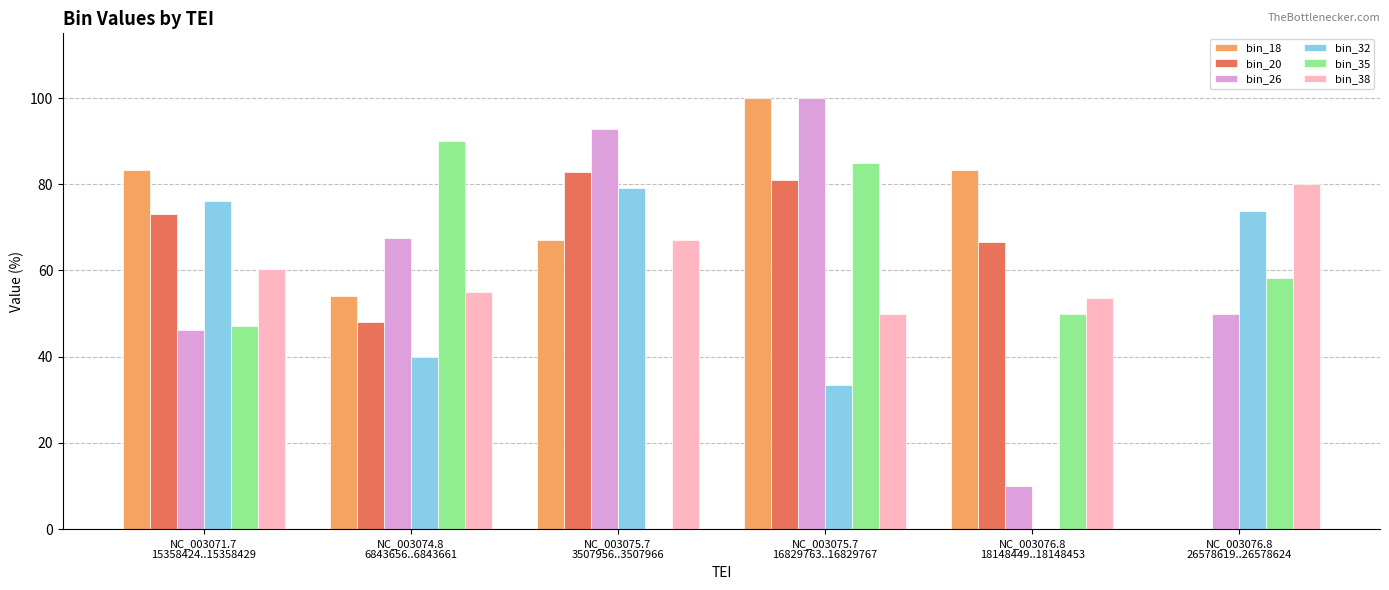

Does the chart contain stacked bars?

No